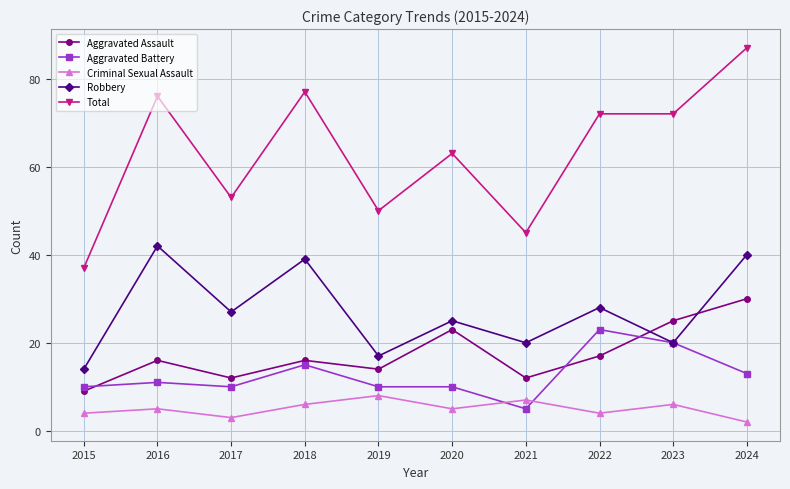

Does the chart display data point markers on the line(s)?

Yes